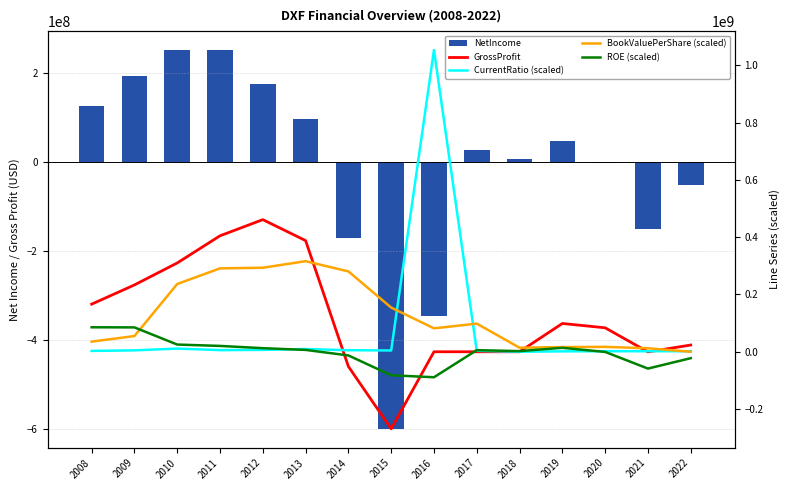

What is the average value of the BookValuePerShare (scaled) series?

126811882.6